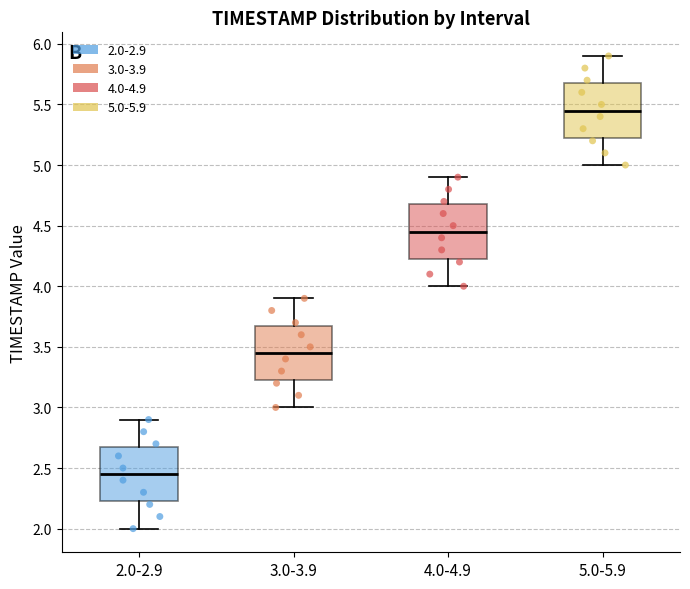

Reading left to right, transcribe this box plot: for each box, give where its median line is, the range the box spans, and where its two whiskers end, as read against the y-axis. The values are not printed on the chart, so give them approximately, as read against the axis.

2.0-2.9: median 2.45, box 2.25 to 2.70, whiskers 2.00 to 2.90
3.0-3.9: median 3.45, box 3.25 to 3.70, whiskers 3.00 to 3.90
4.0-4.9: median 4.45, box 4.25 to 4.70, whiskers 4.00 to 4.90
5.0-5.9: median 5.45, box 5.25 to 5.70, whiskers 5.00 to 5.90